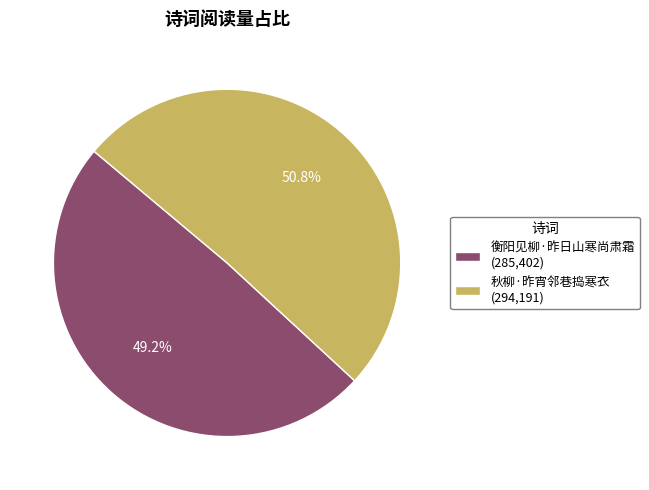

True or false: 衡阳见柳·昨日山寒尚肃霜 accounts for 36% of the total.

False